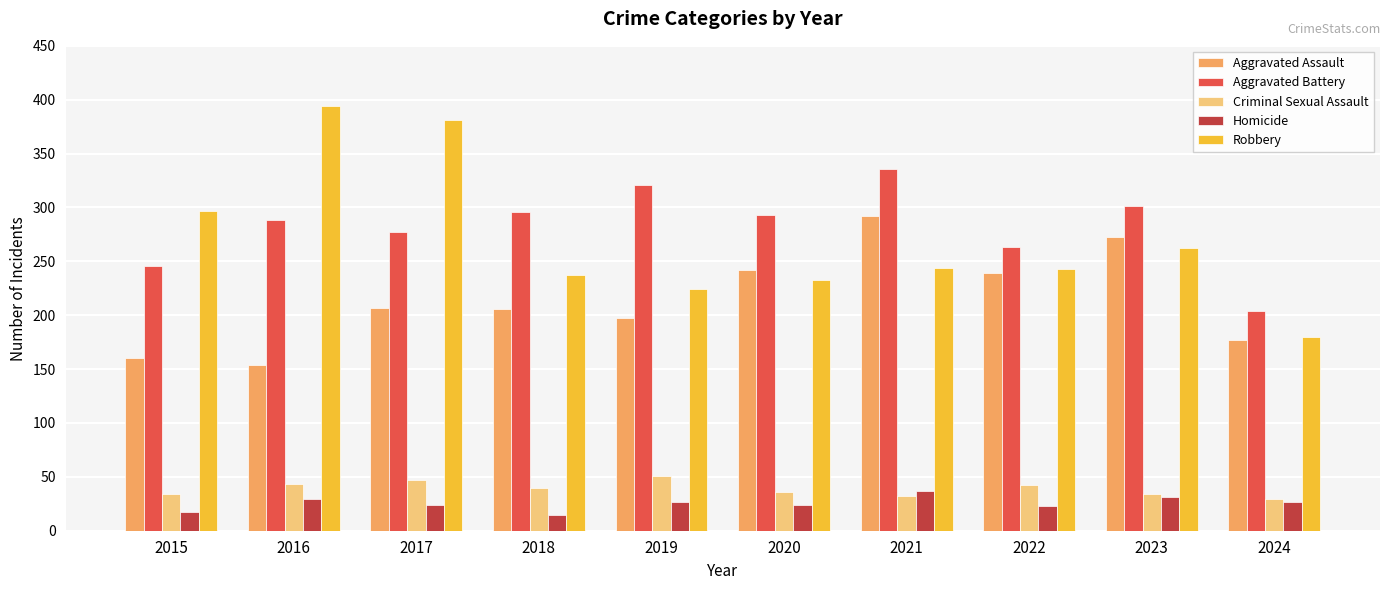

True or false: Homicide has a value of 46 at 2016.

False